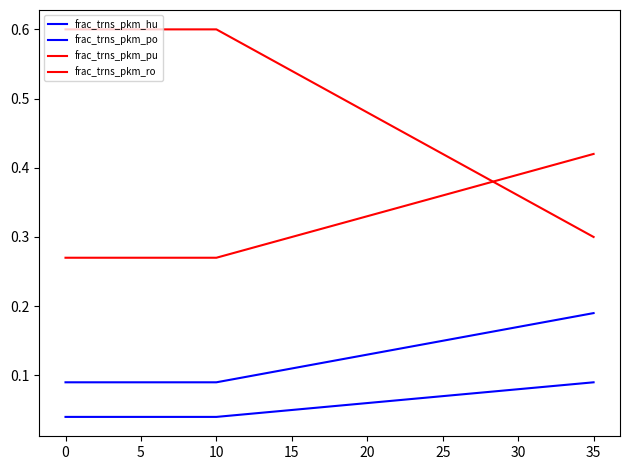

How many lines are shown in the chart?

4